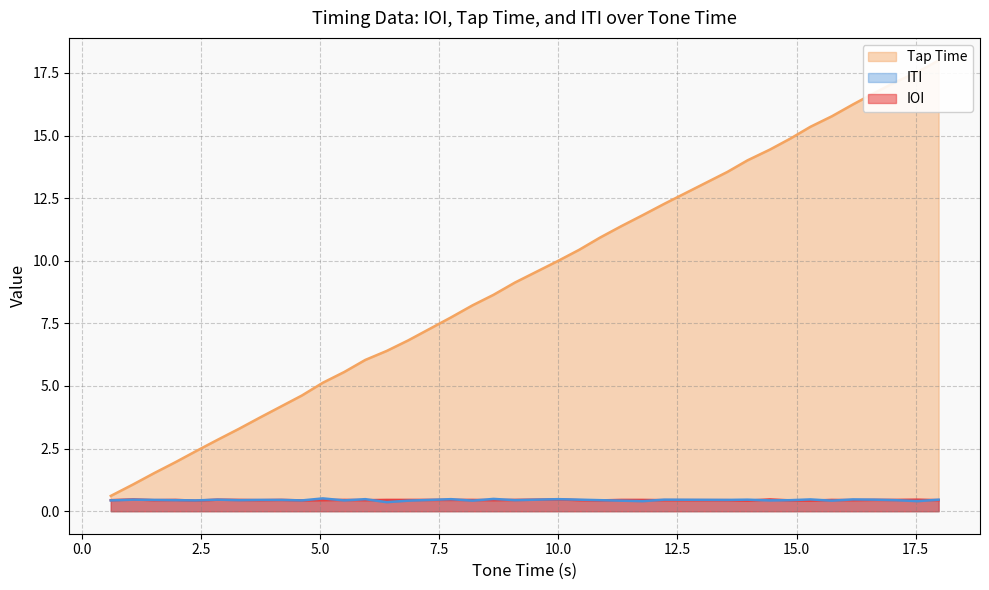

What is the difference between the second highest and minimum values in the Tap Time series?

16.9